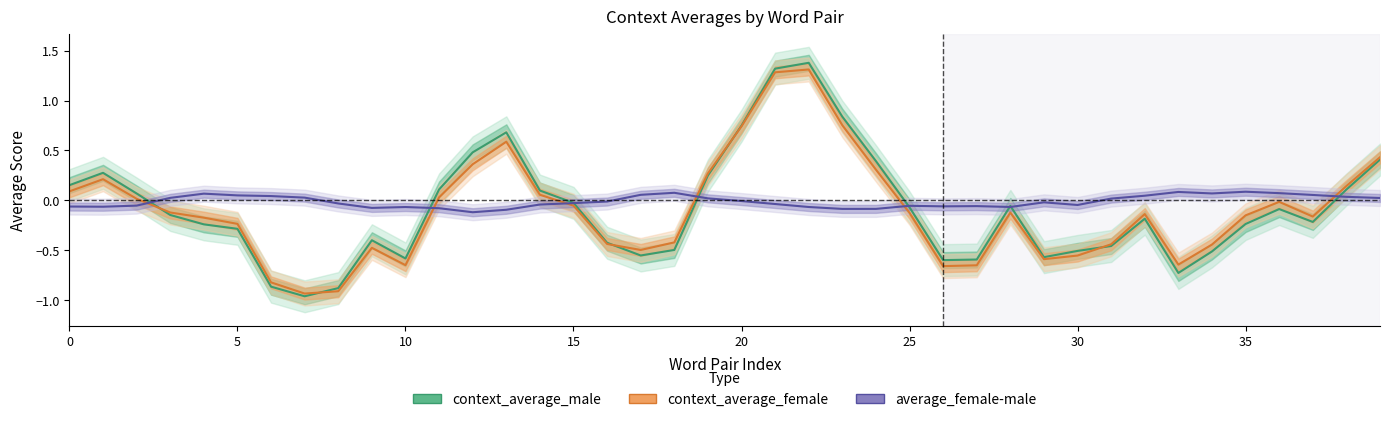

Which series has the widest spread of values?

context_average_male